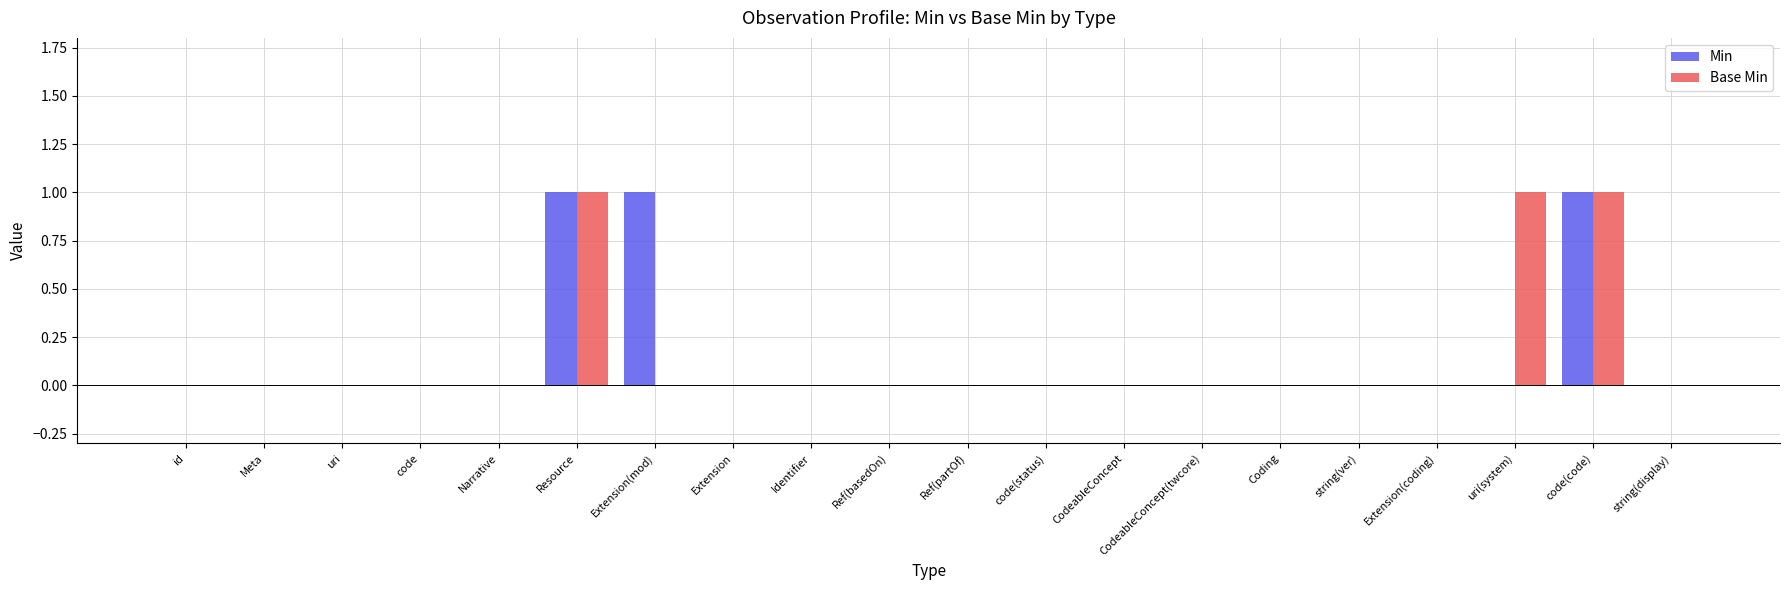

Is it true that Base Min equals -1 at Ref(partOf)?

False